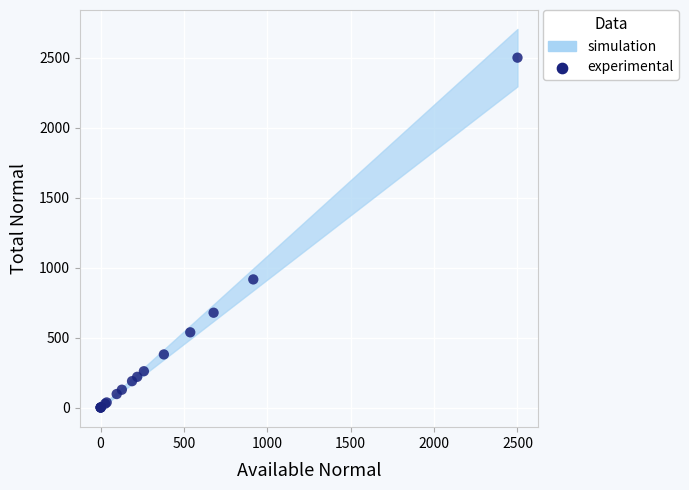

What Y value in the scatter plot is closest to 1250?

916